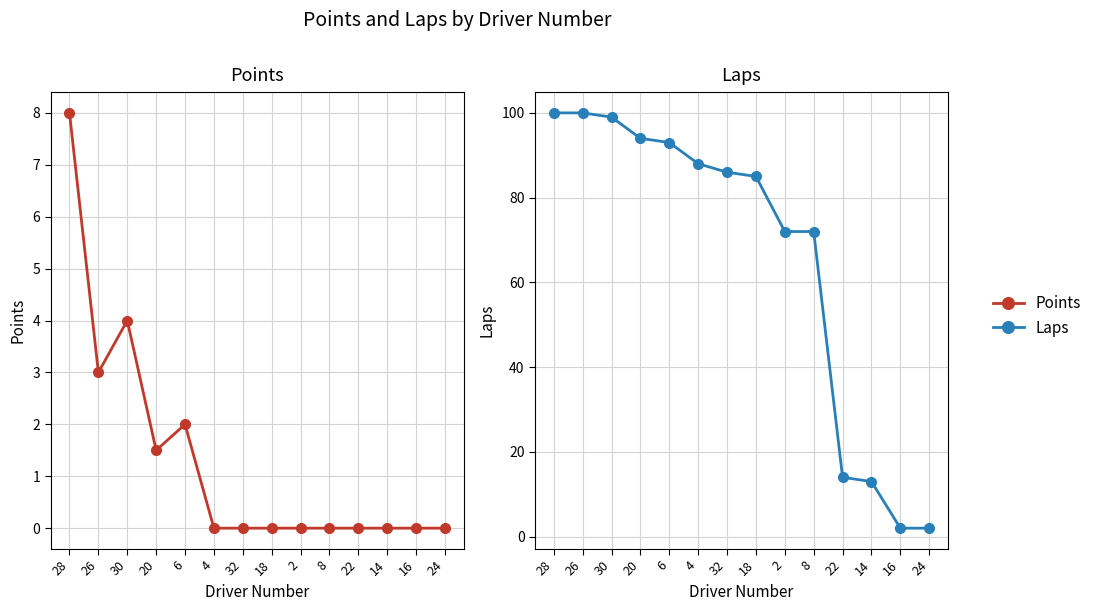

Rank the series at 16 from highest to lowest value.

Laps, Points